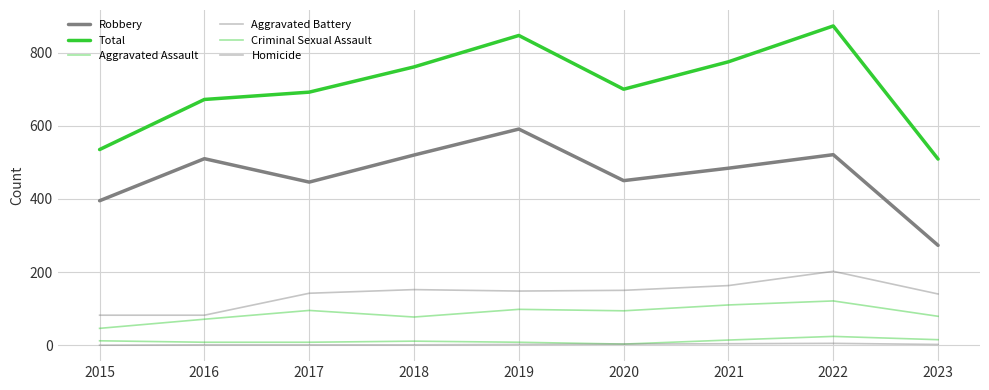

How many lines are shown in the chart?

6